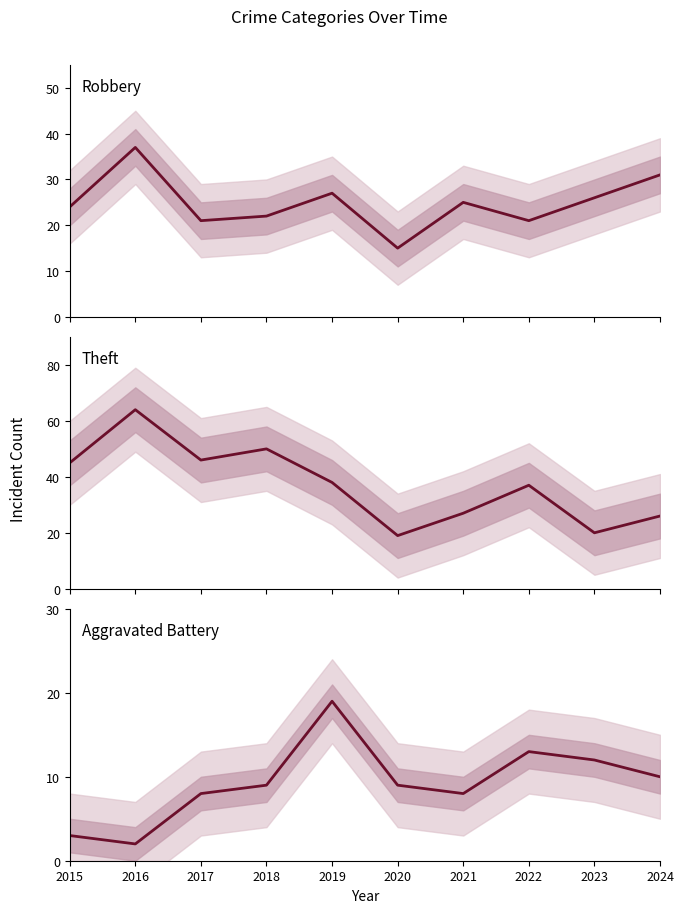

Rank the categories by Theft value from highest to lowest.

2016, 2018, 2017, 2015, 2019, 2022, 2021, 2024, 2023, 2020